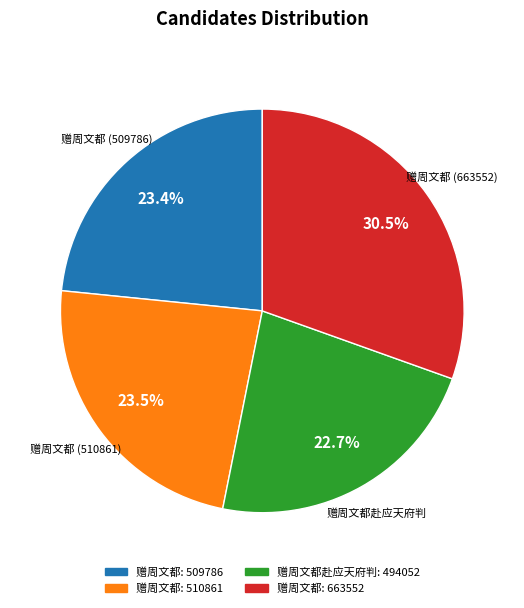

Is there any slice that represents more than half of the pie?

No